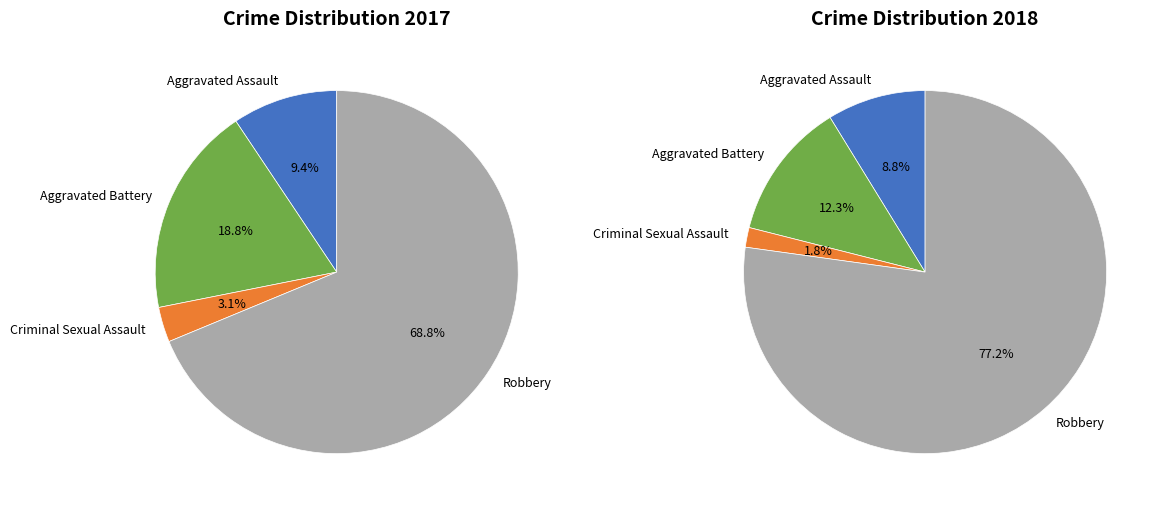

The 3 slice represents 69% of the pie. True or false?

True